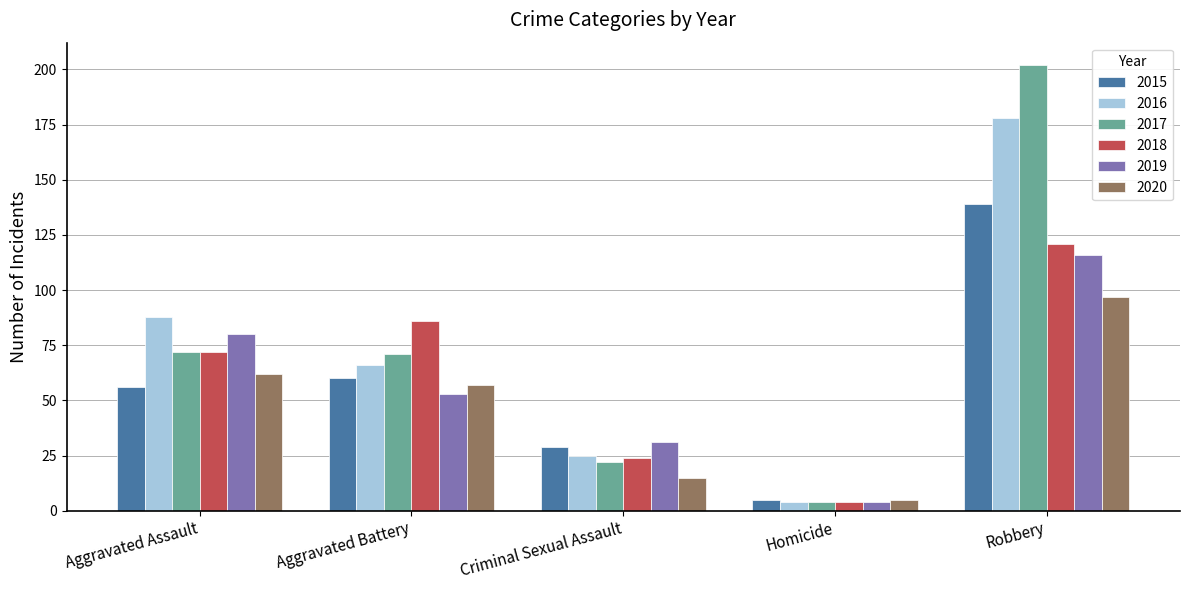

What is the maximum value shown in the chart?

202